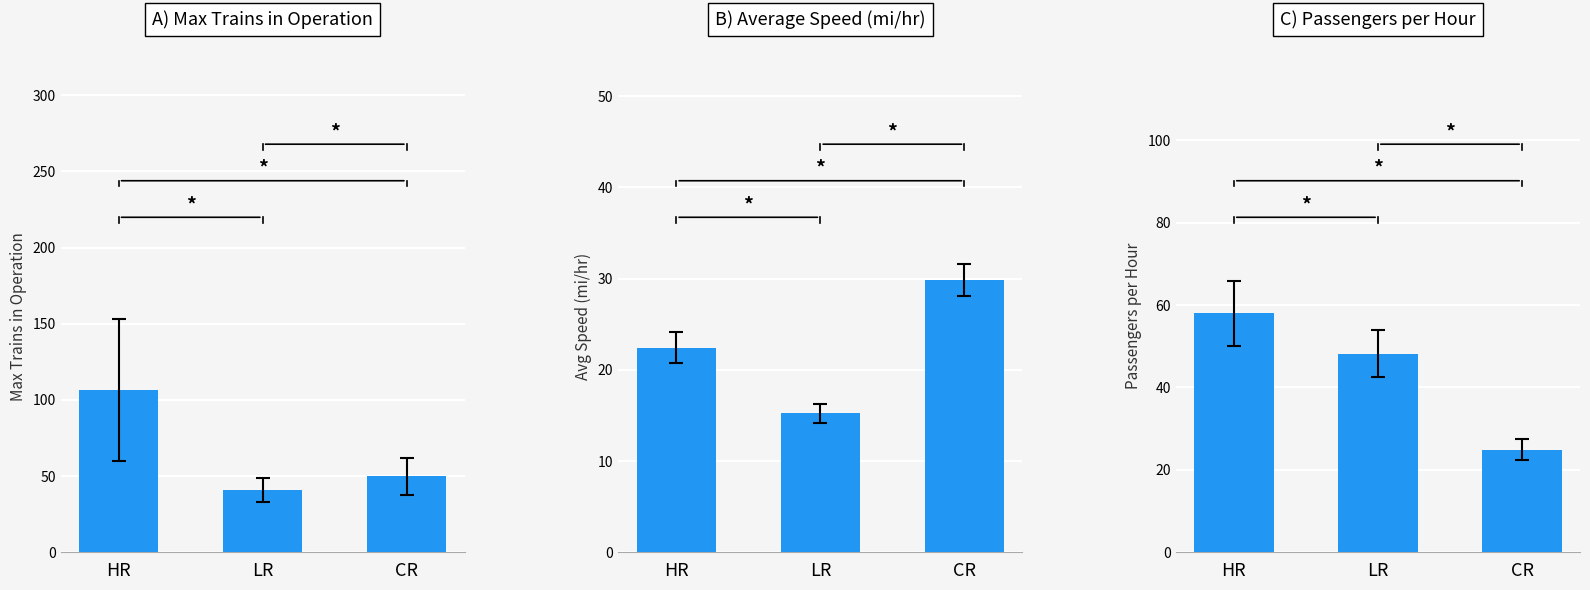

What is the smallest value displayed?

15.2